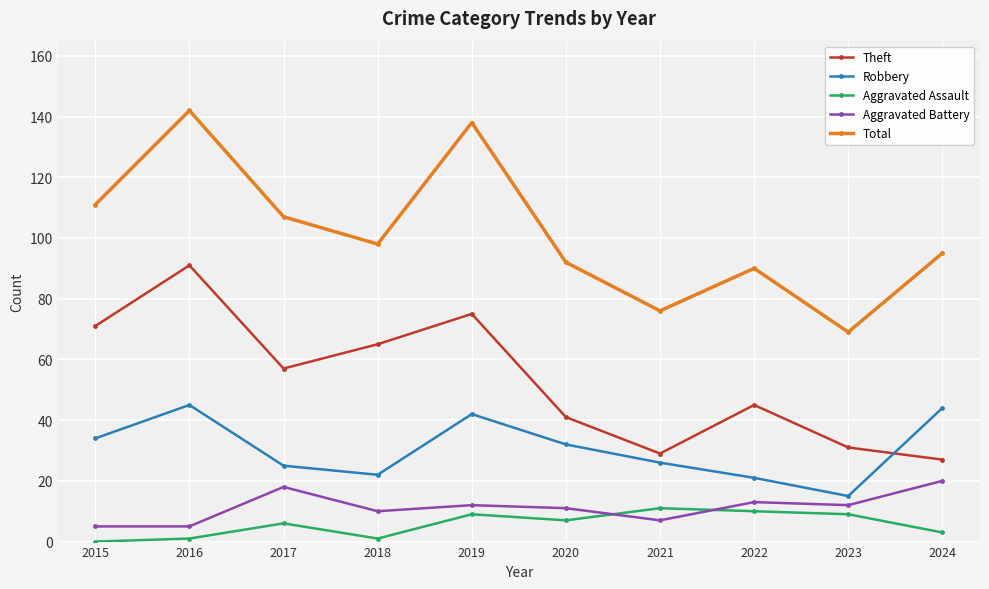

Is the value of Theft at 2019 greater than the value of Aggravated Battery at 2015?

Yes